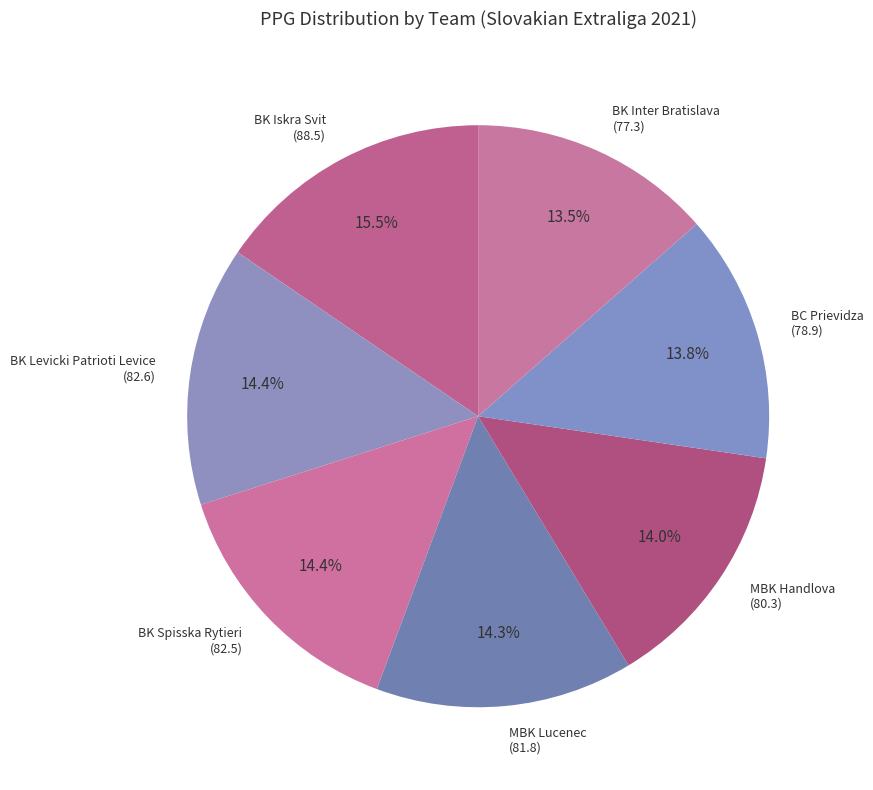

How much of the chart is everything except BK Inter Bratislava (77.3)?

86.5%